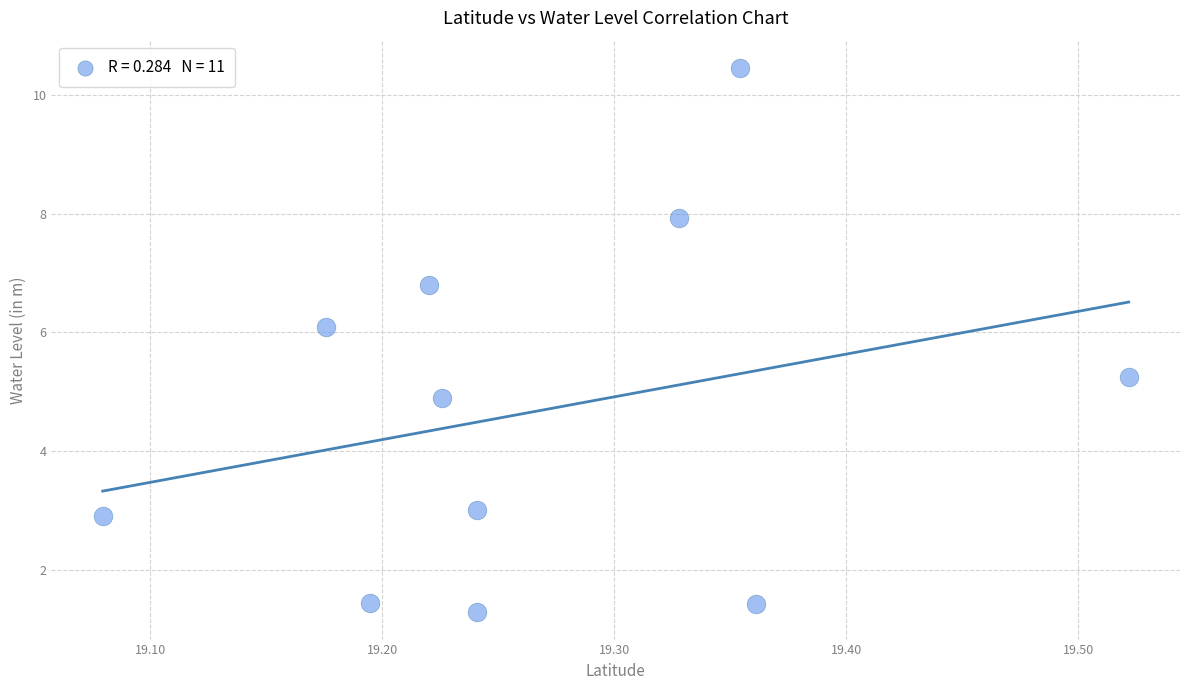

What is the range of X values (max minus min)?

0.4